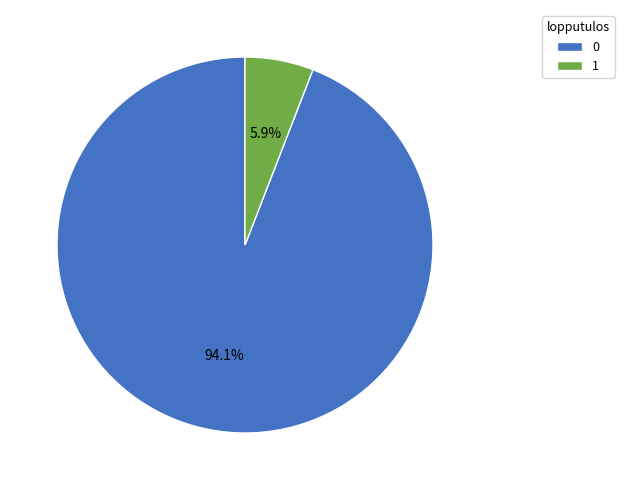

To the nearest percent, what is the difference between the largest and smallest slice percentages?

88%